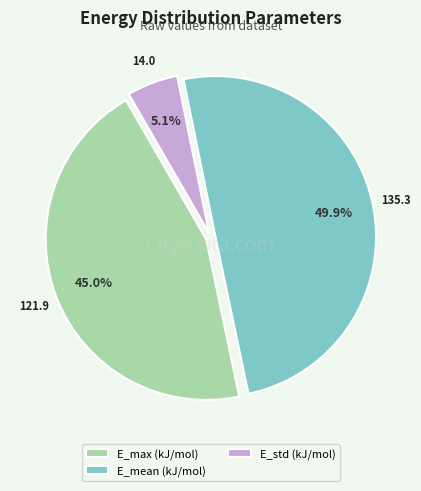

Is the sum of E_max (kJ/mol) and E_mean (kJ/mol) greater than half?

Yes